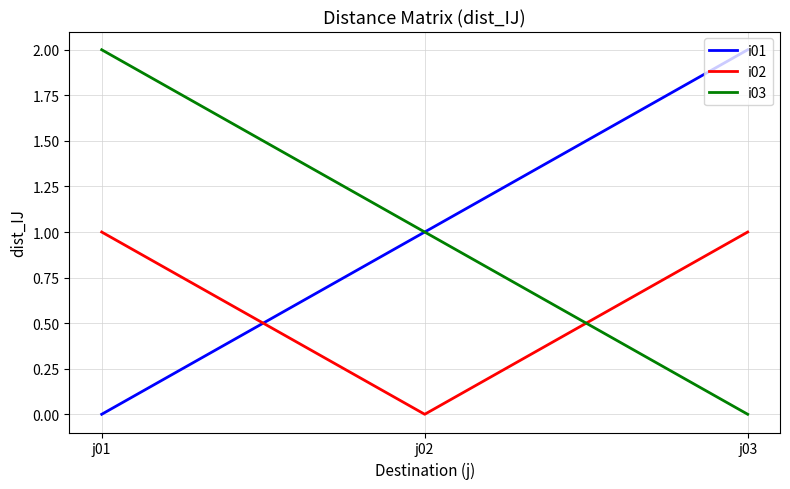

How many series are shown in this chart?

3